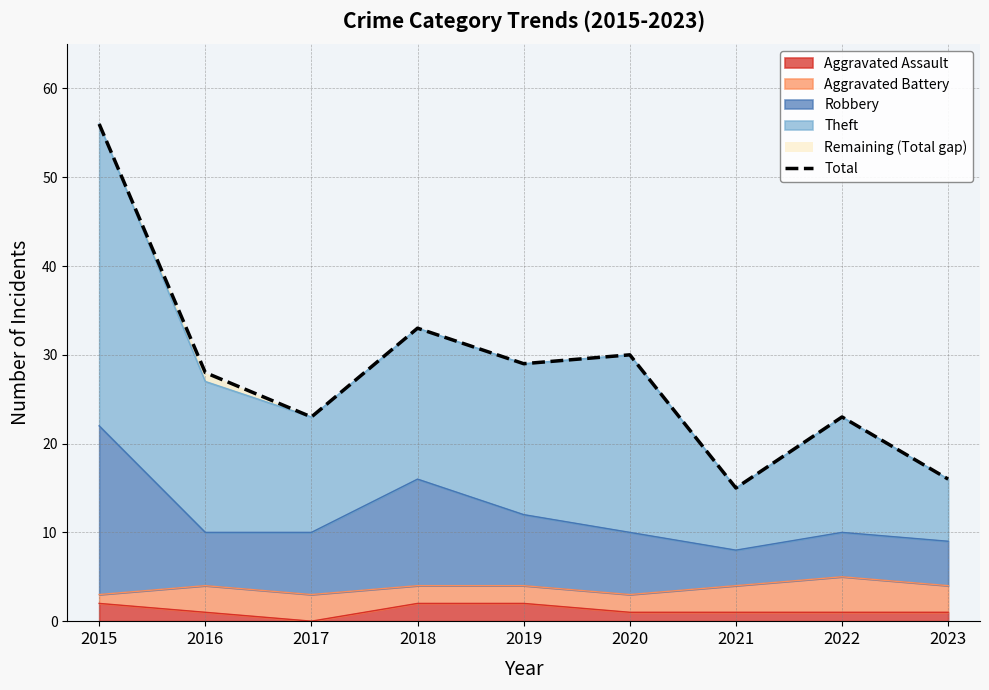

How many interior local peaks (higher than both neighbors) does the data have?

3